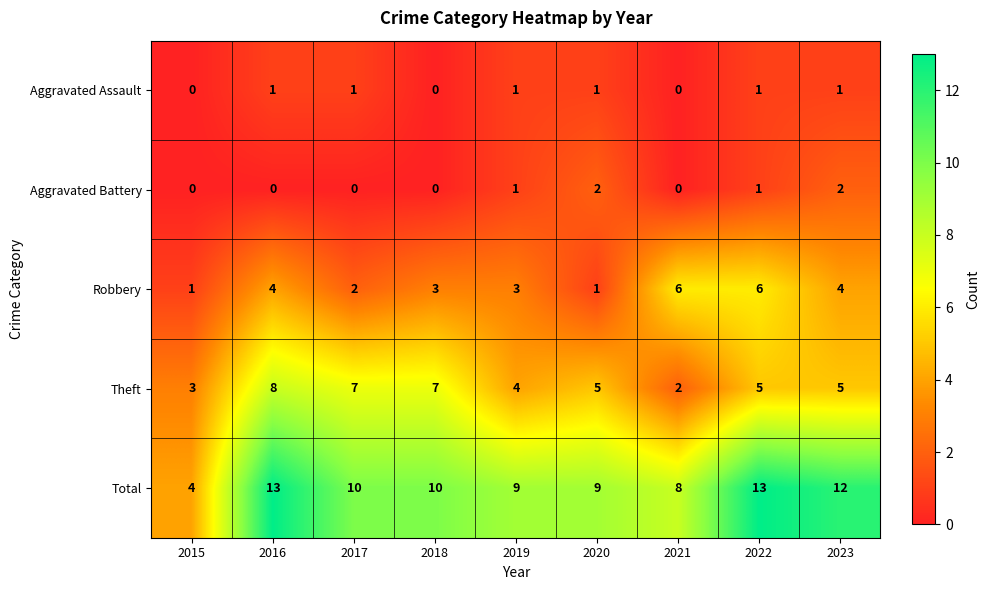

At which label does Total first exceed 10?

2016